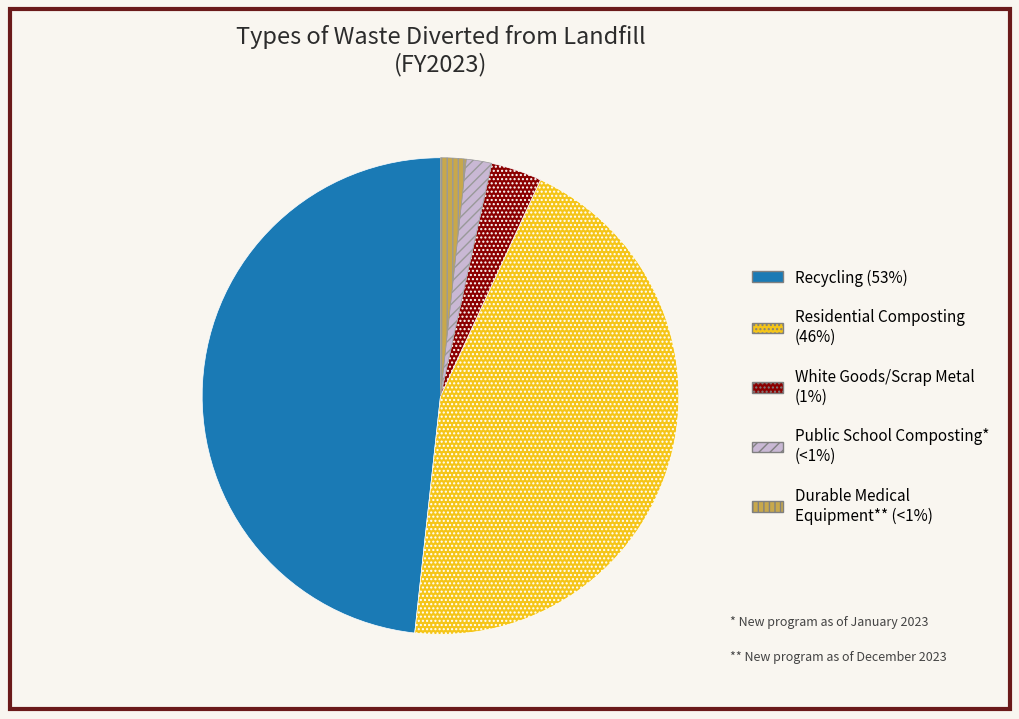

Between White Goods/Scrap Metal (1%) and Public School Composting* (<1%), which is larger?

White Goods/Scrap Metal (1%)